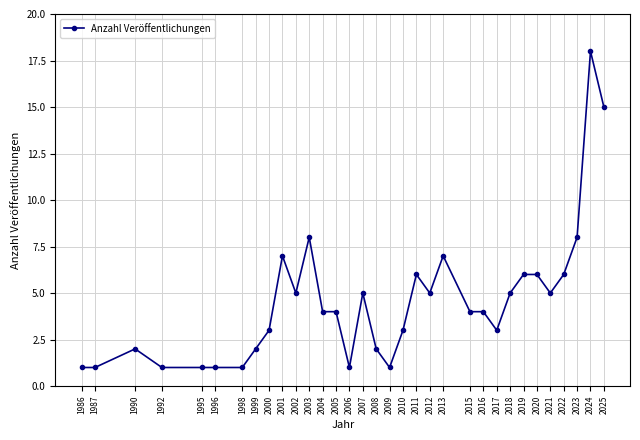

What is the value of the 28th point from the left?

6